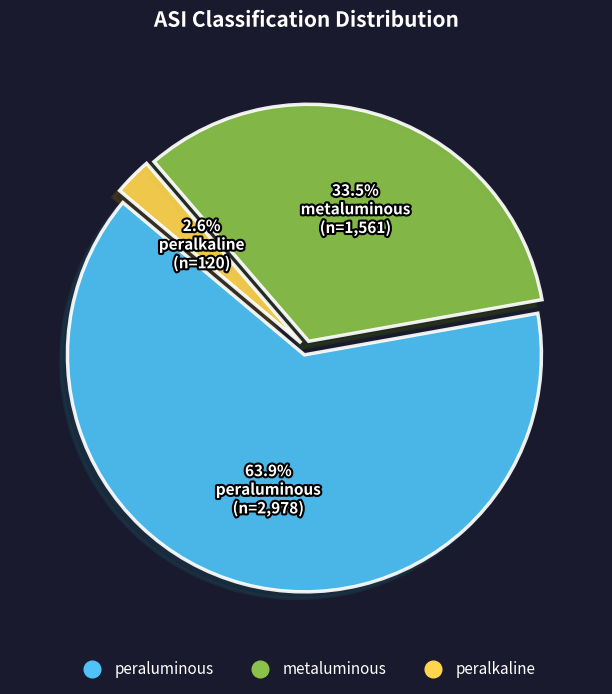

To the nearest percent, what is the combined percentage of peraluminous and peralkaline?

66%